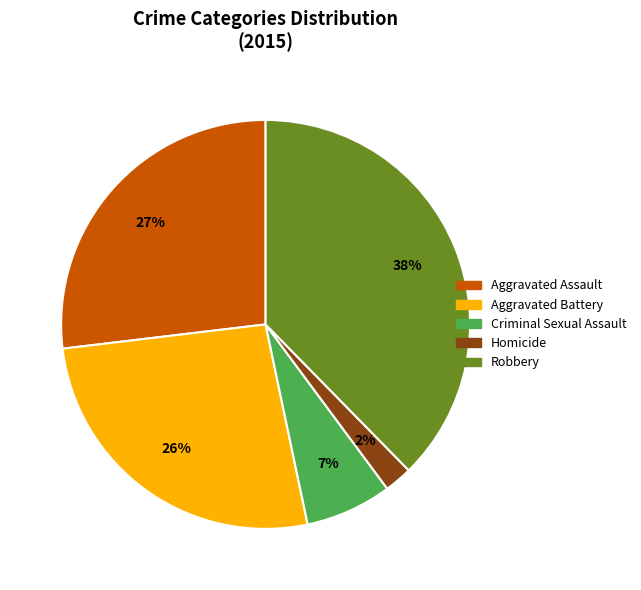

Which category has the biggest portion of the pie?

Robbery